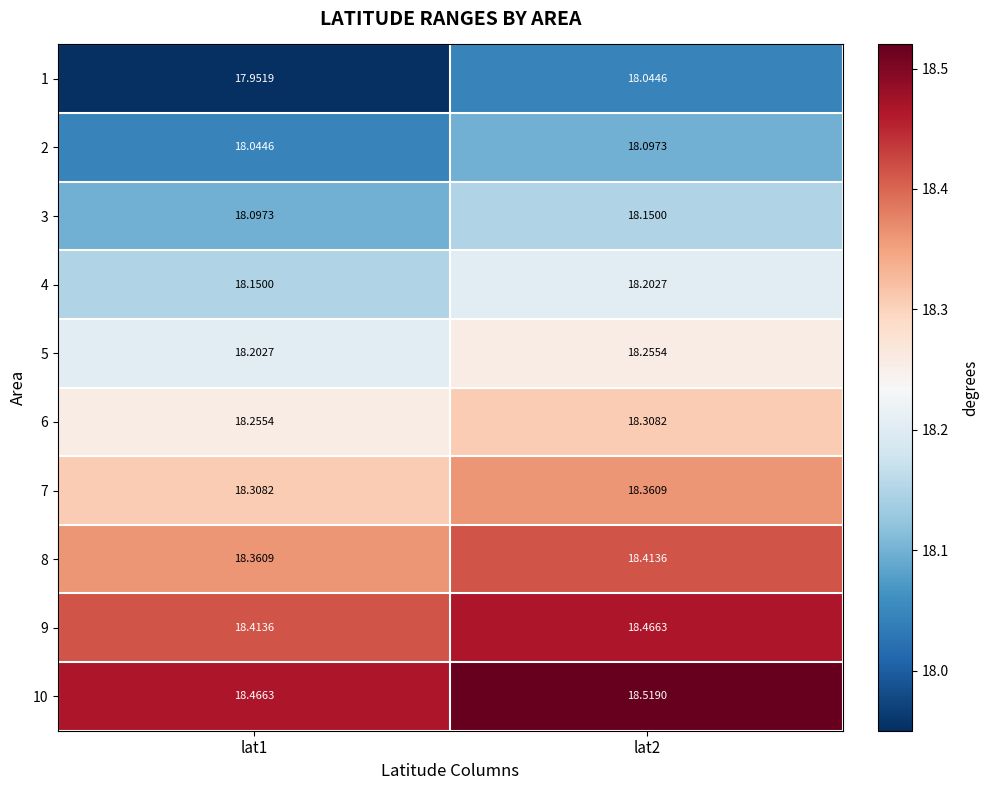

What is the difference between the highest and lowest values at lat2?

0.5